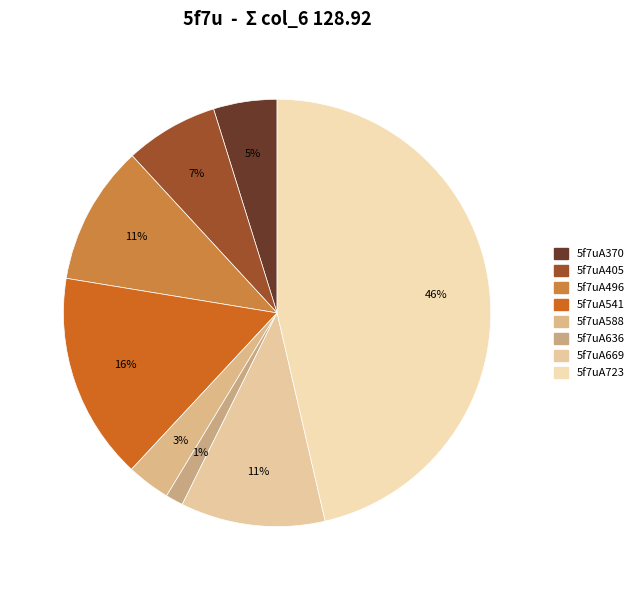

How many segments does this pie chart have?

8